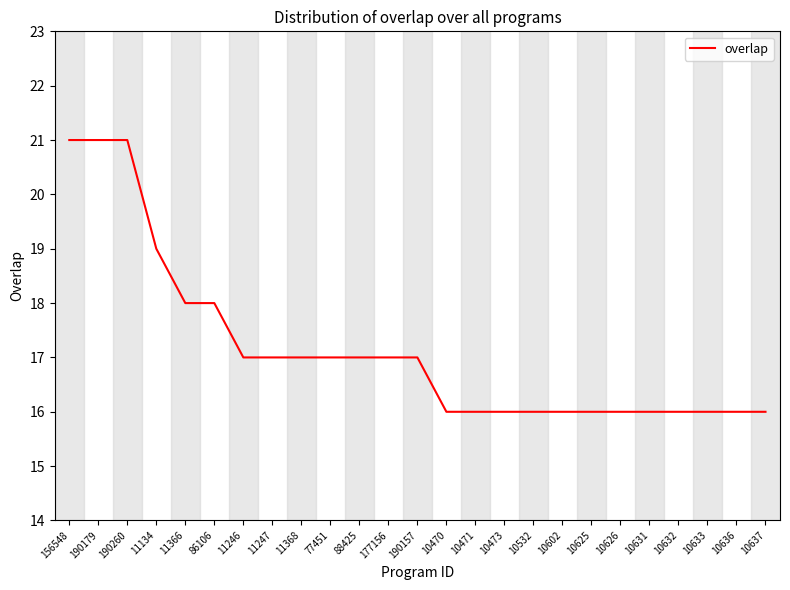

Is it true that the value at 177156 is 28?

False